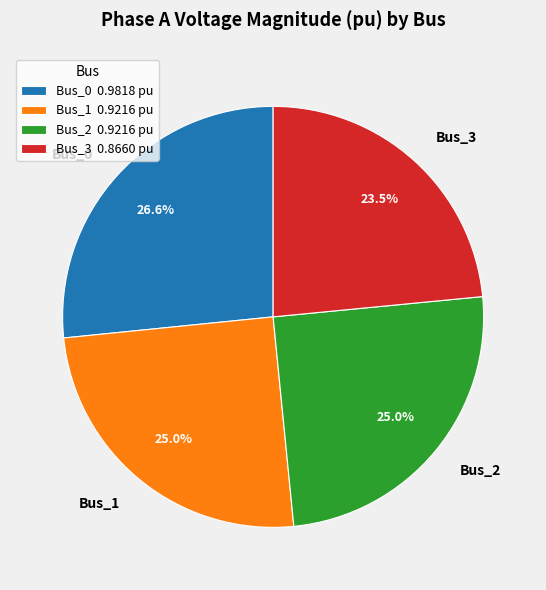

Is there any slice that represents more than half of the pie?

No